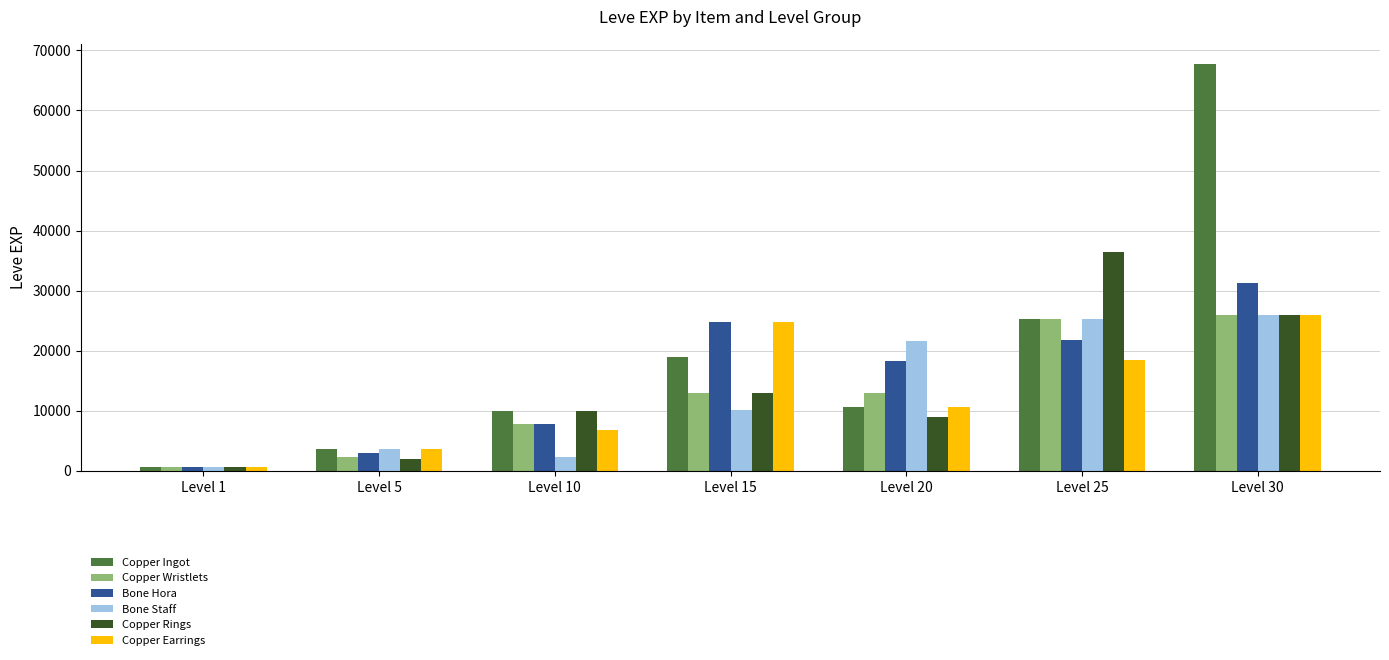

Which series has the widest spread of values?

Copper Ingot